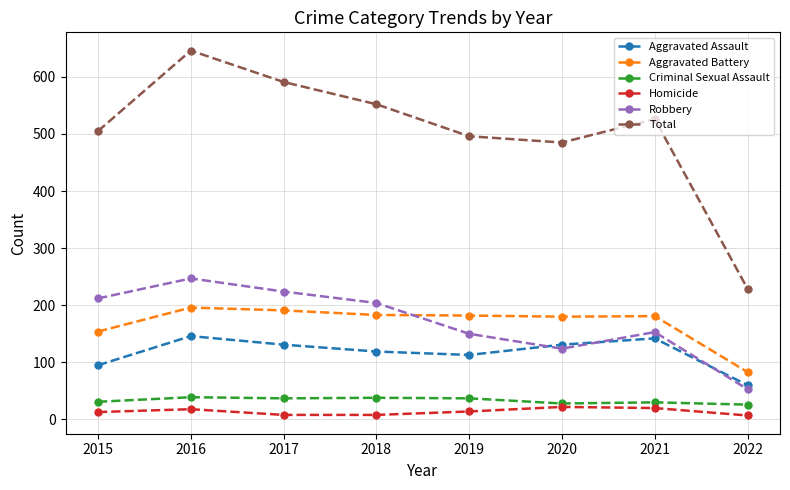

At which category is the sum across all series the highest?

2016